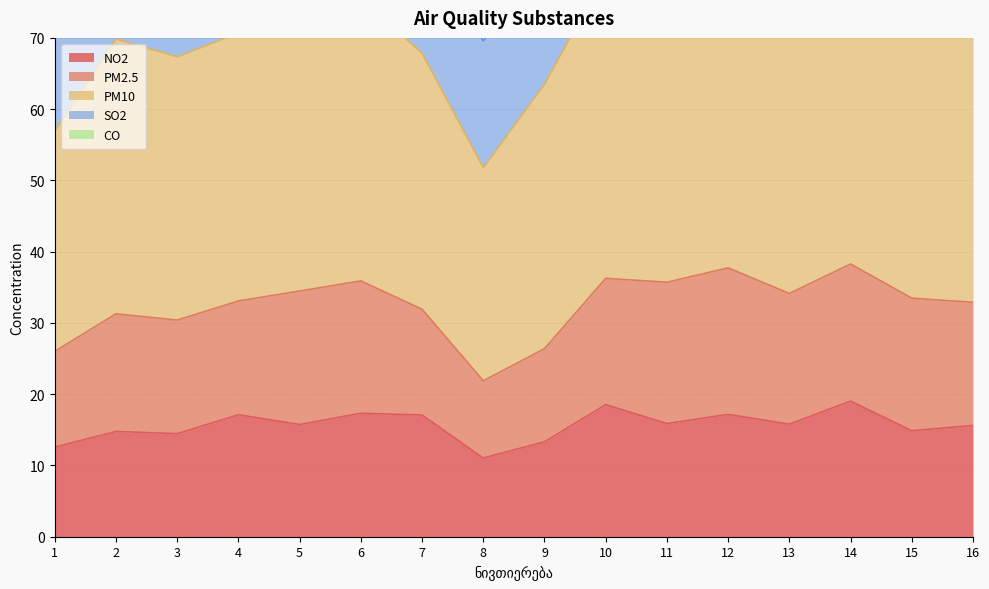

Which series changed the most between 5 and 10?

SO2